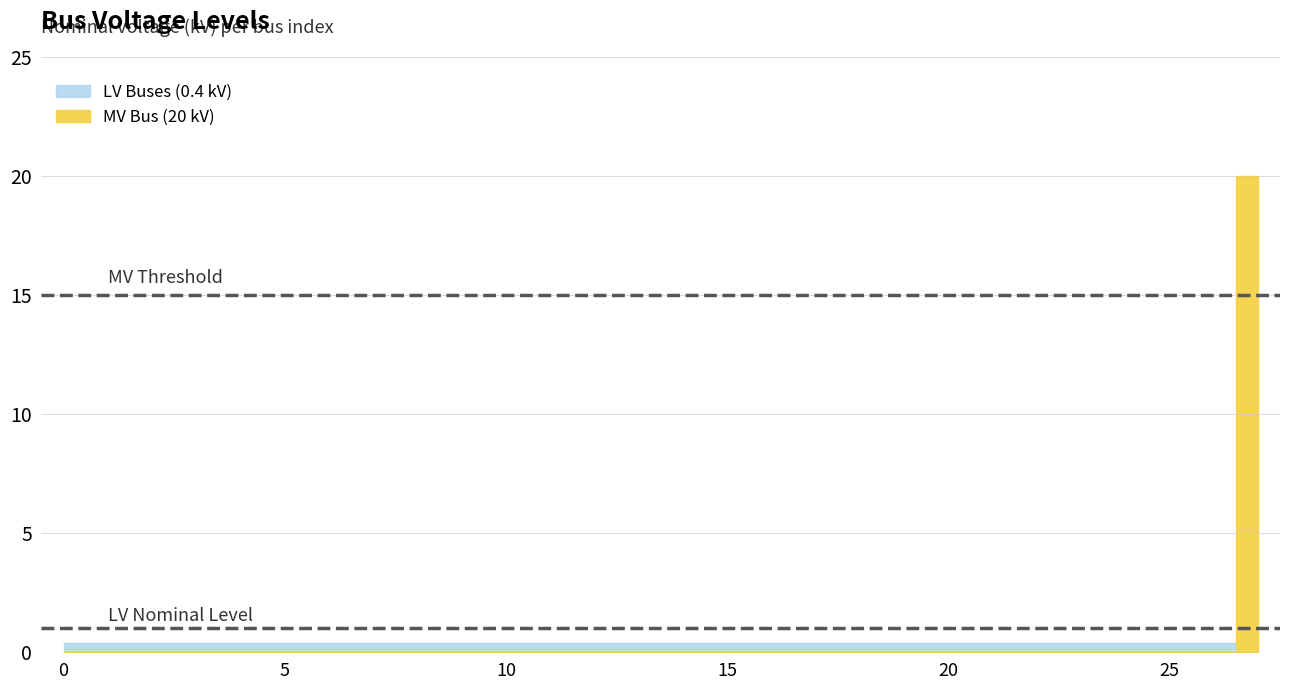

What is the value of the 19th point from the left?

0.4